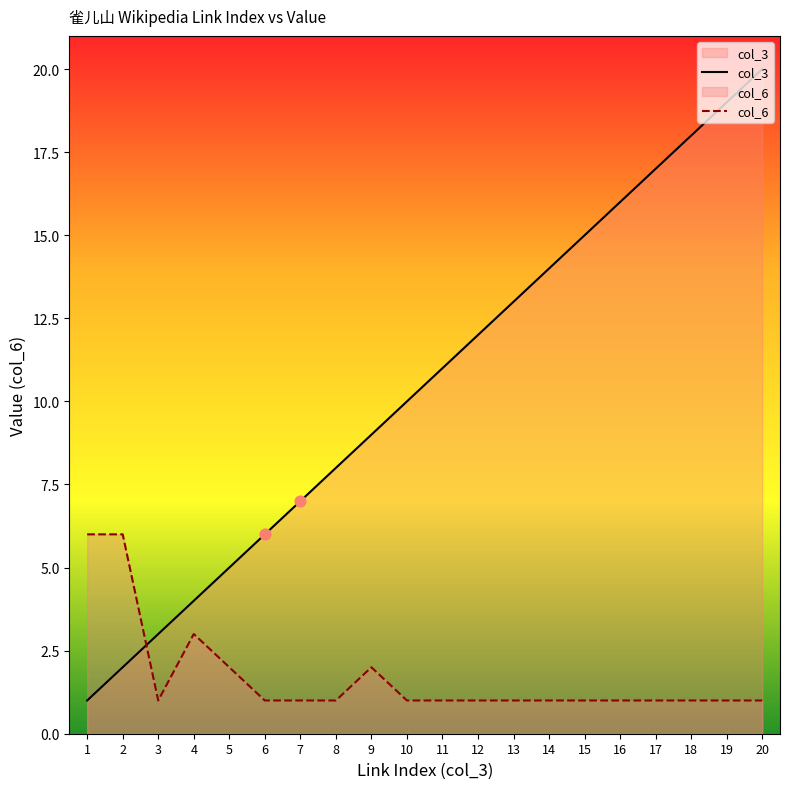

Which series reaches the minimum Y coordinate?

col_3